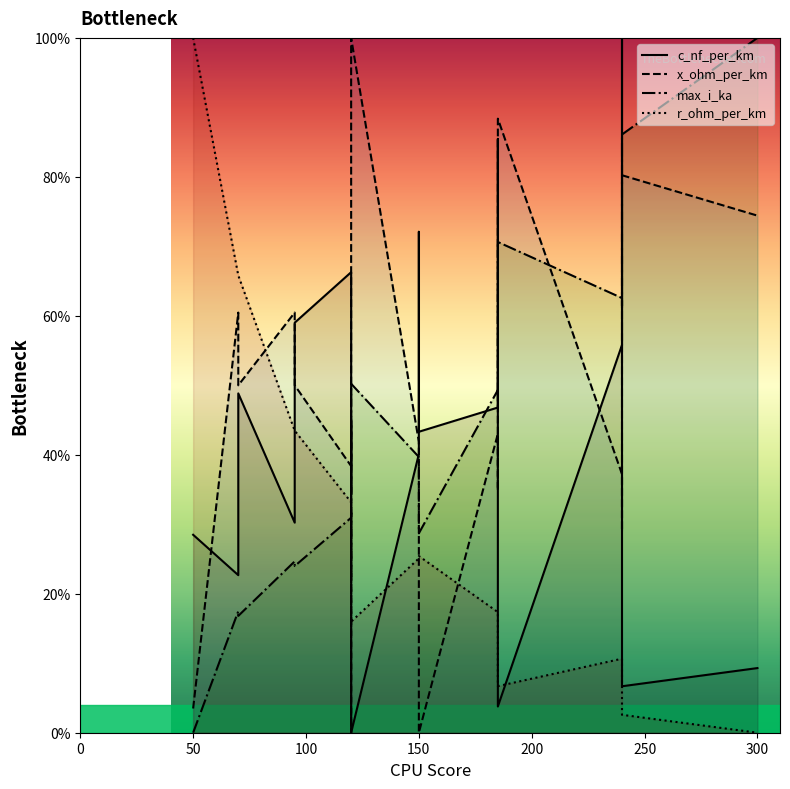

How many series are shown in this chart?

4